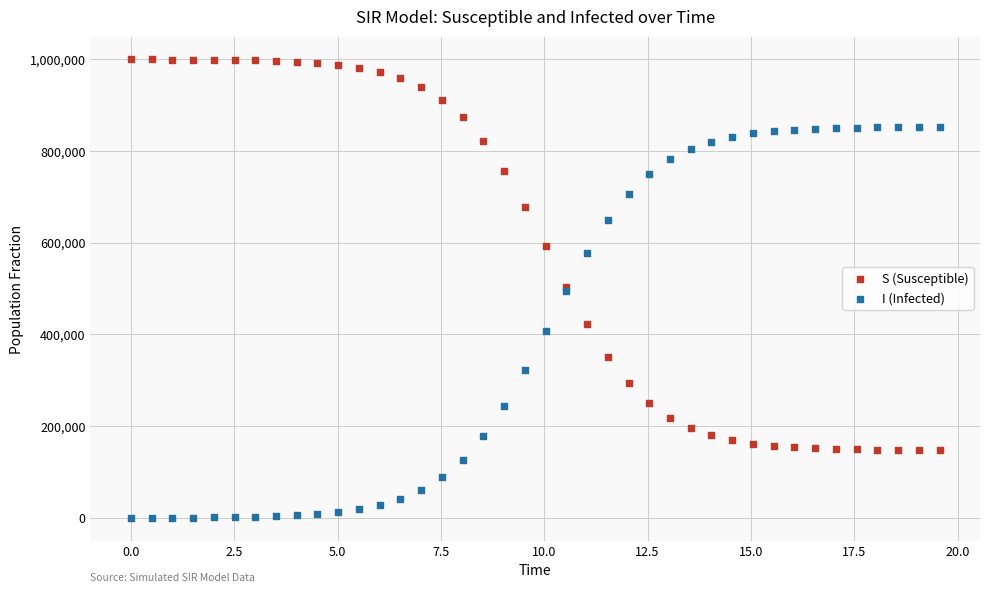

Which series reaches the maximum Y coordinate?

S (Susceptible)